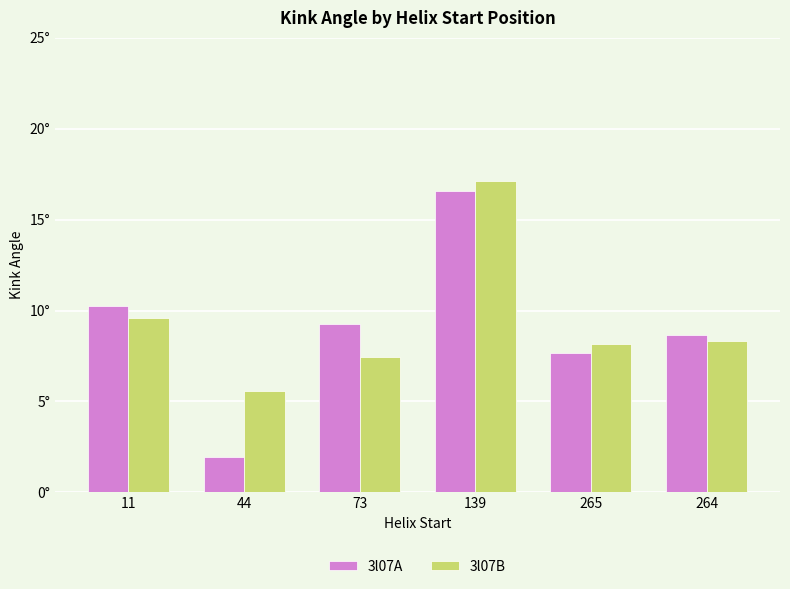

True or false: 3l07A has a value of 8.7 at 264.

True